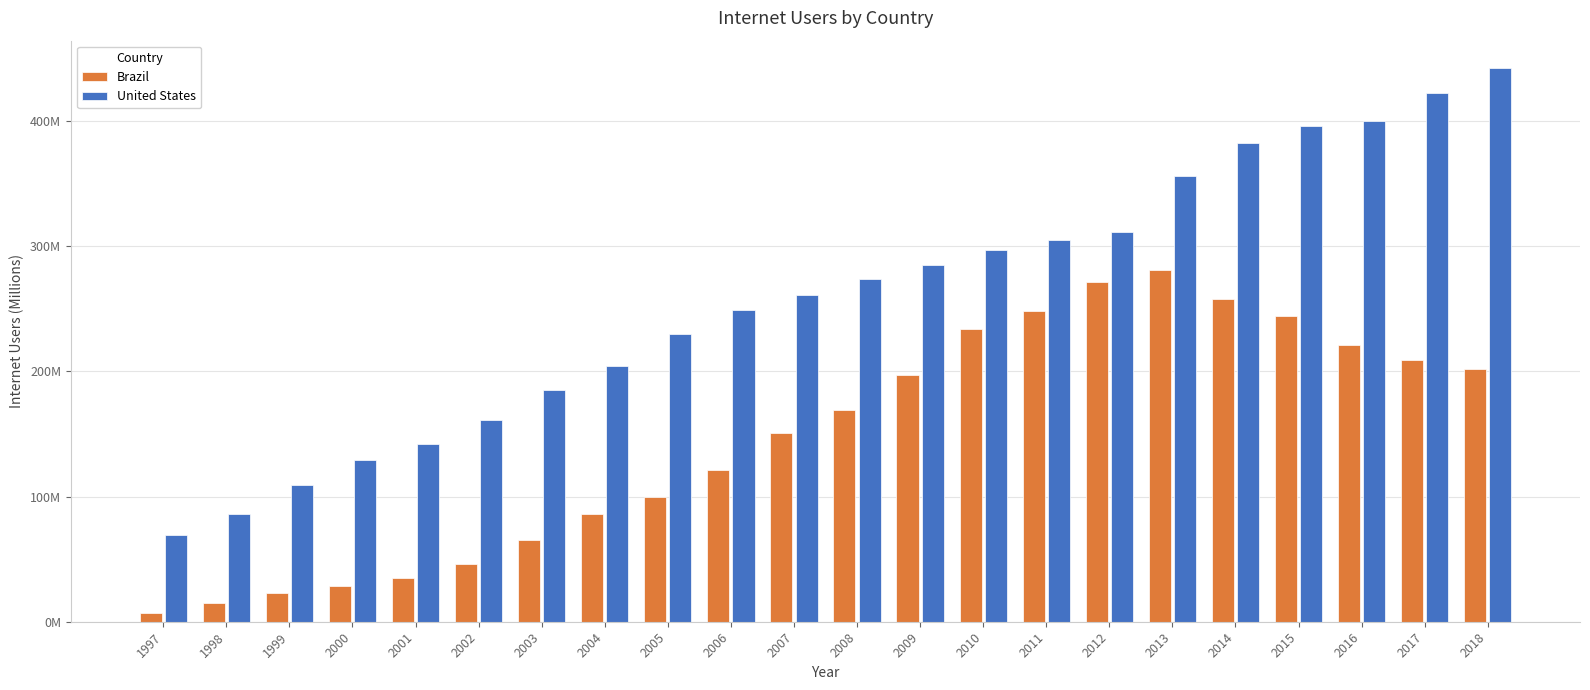

What are all the series names shown in the legend?

Brazil, United States